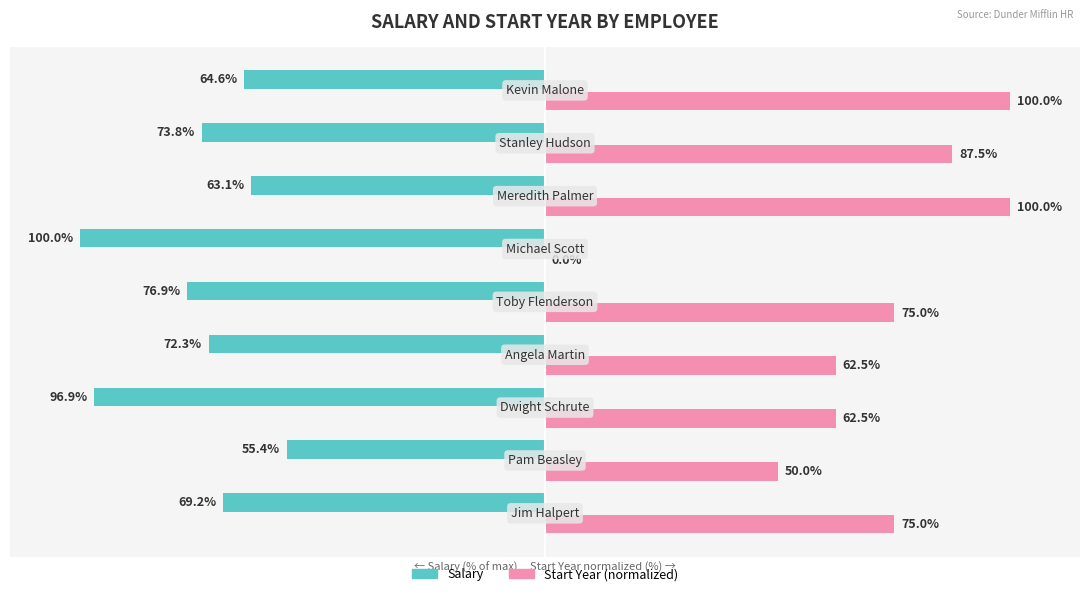

What is the value of the Start Year (normalized) bar at the 4th from the left?

62.5